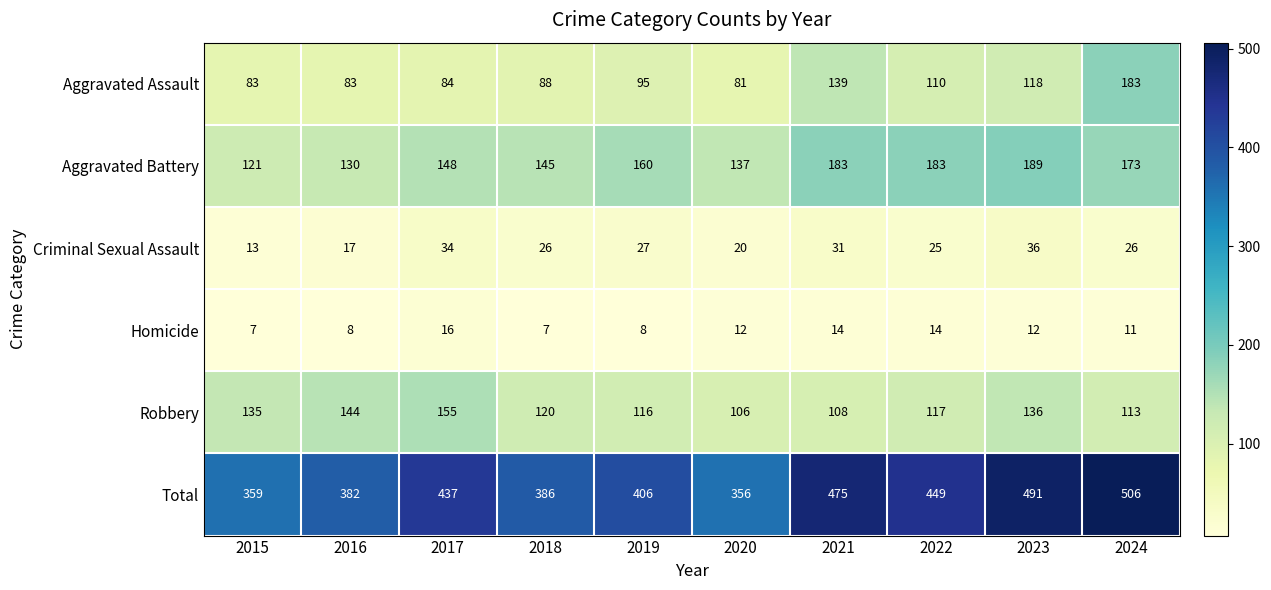

At which category is the sum across all series the highest?

2024